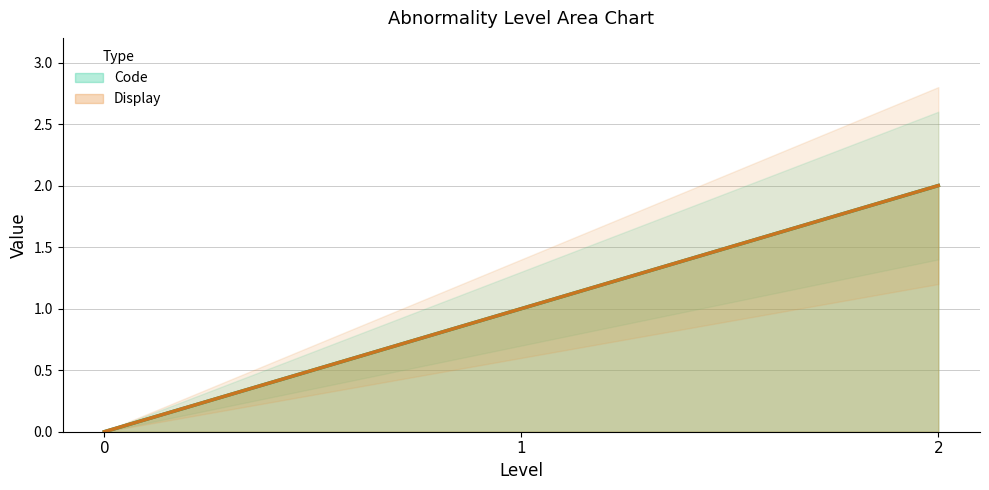

Between 0 and 1, which is larger?

1